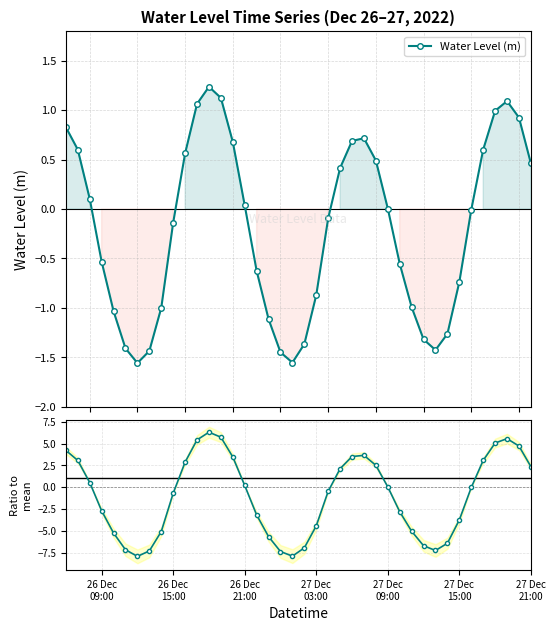

What is the lowest value of the Ratio to mean series?

-7.9